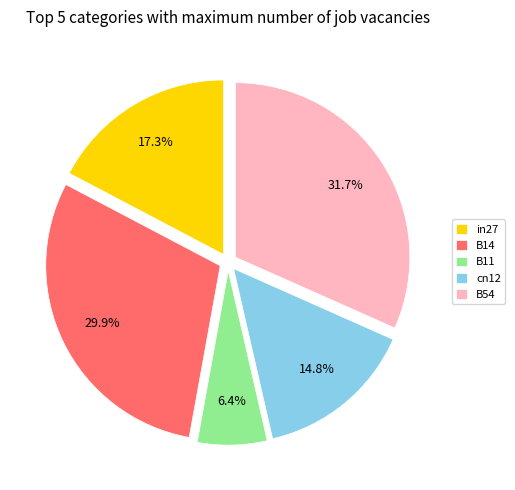

To the nearest percent, what portion does B54 represent?

32%